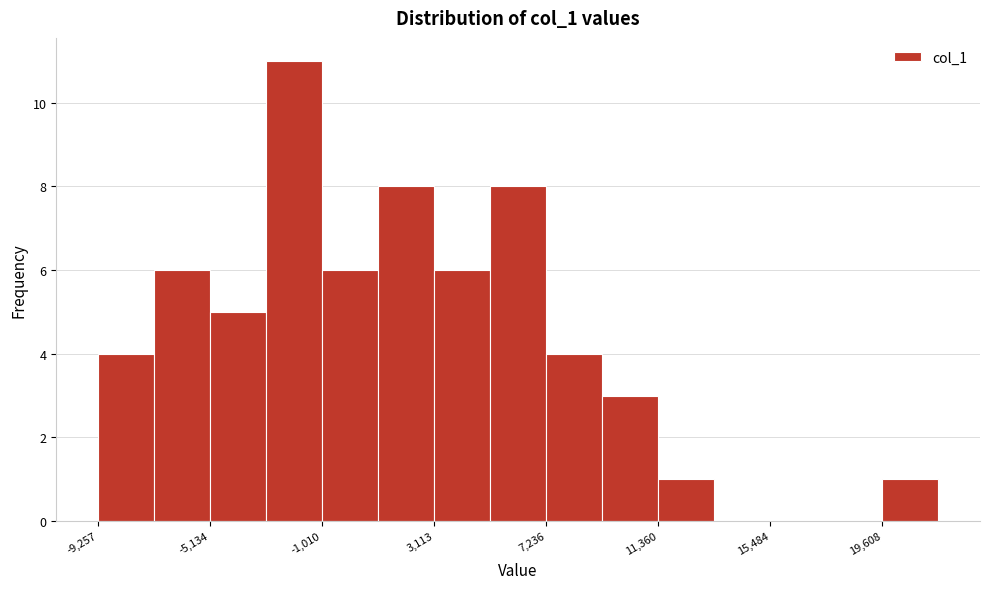

How tall is the bar that spans 1000 to 3000 on the x-axis? Neither the bar edges nor the heights are printed on the chart, so give them approximately, as read against the axes.

8